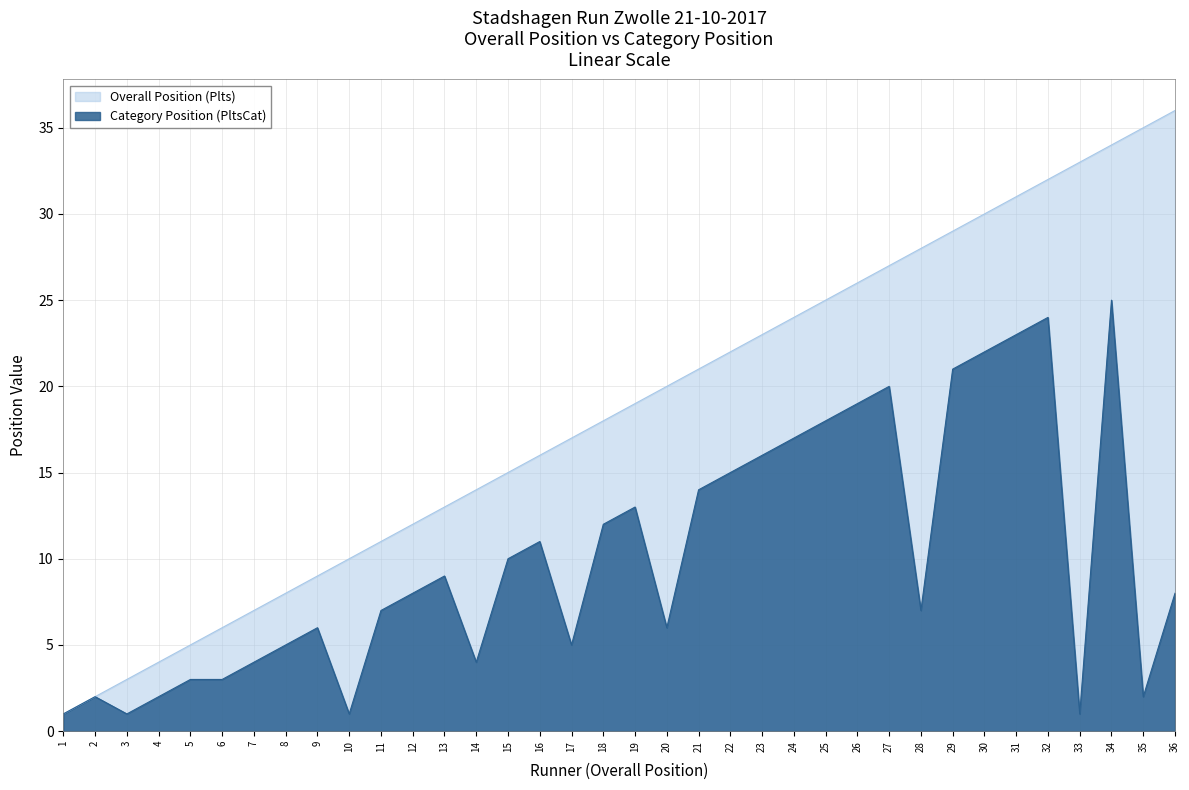

What is the difference between the Category Position (PltsCat) values at 16 and 31?

12